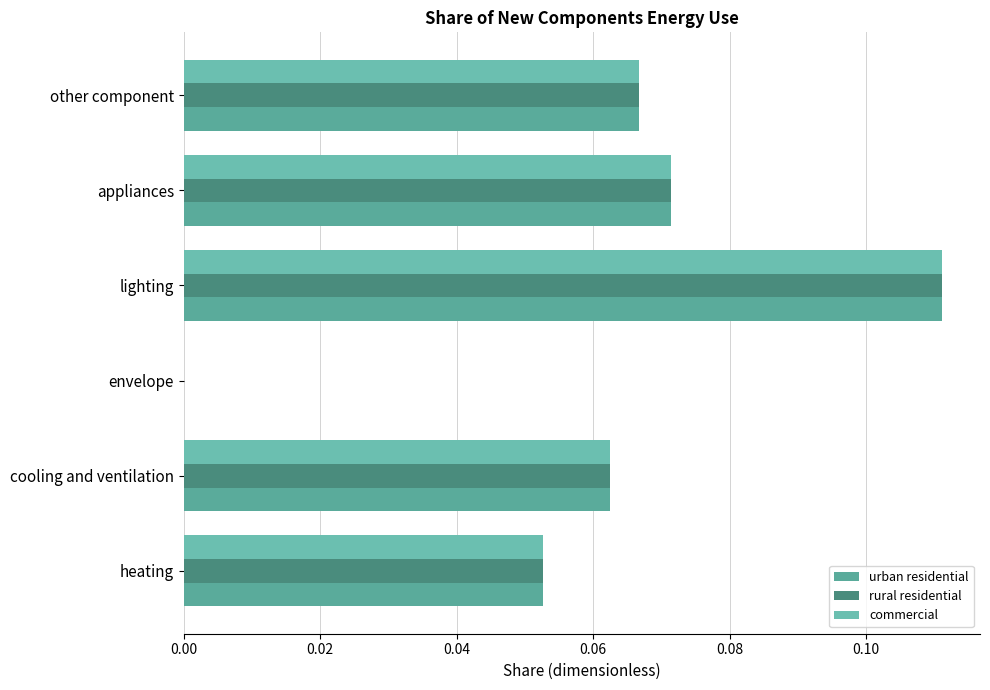

At how many categories does at least one series exceed 0?

5